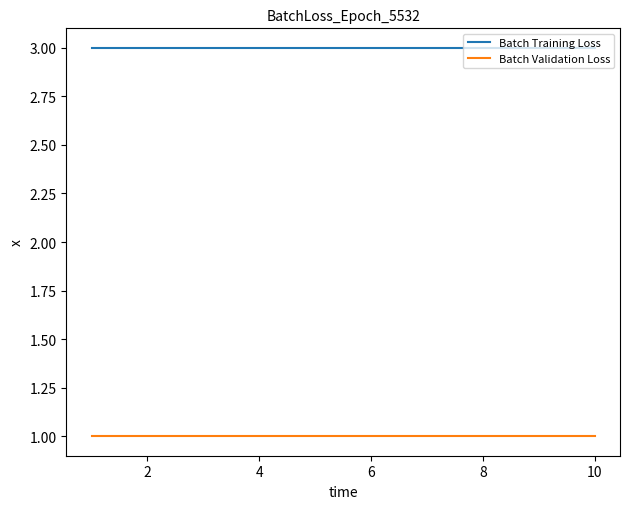

True or false: Batch Training Loss and Batch Validation Loss cross at least once.

False